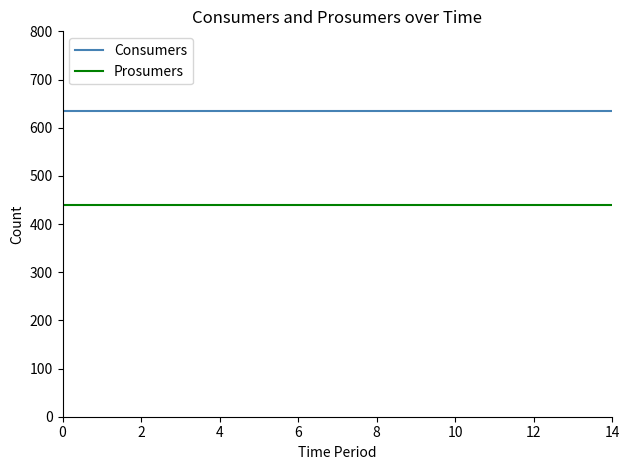

Is this an area chart (filled region under the line)?

No